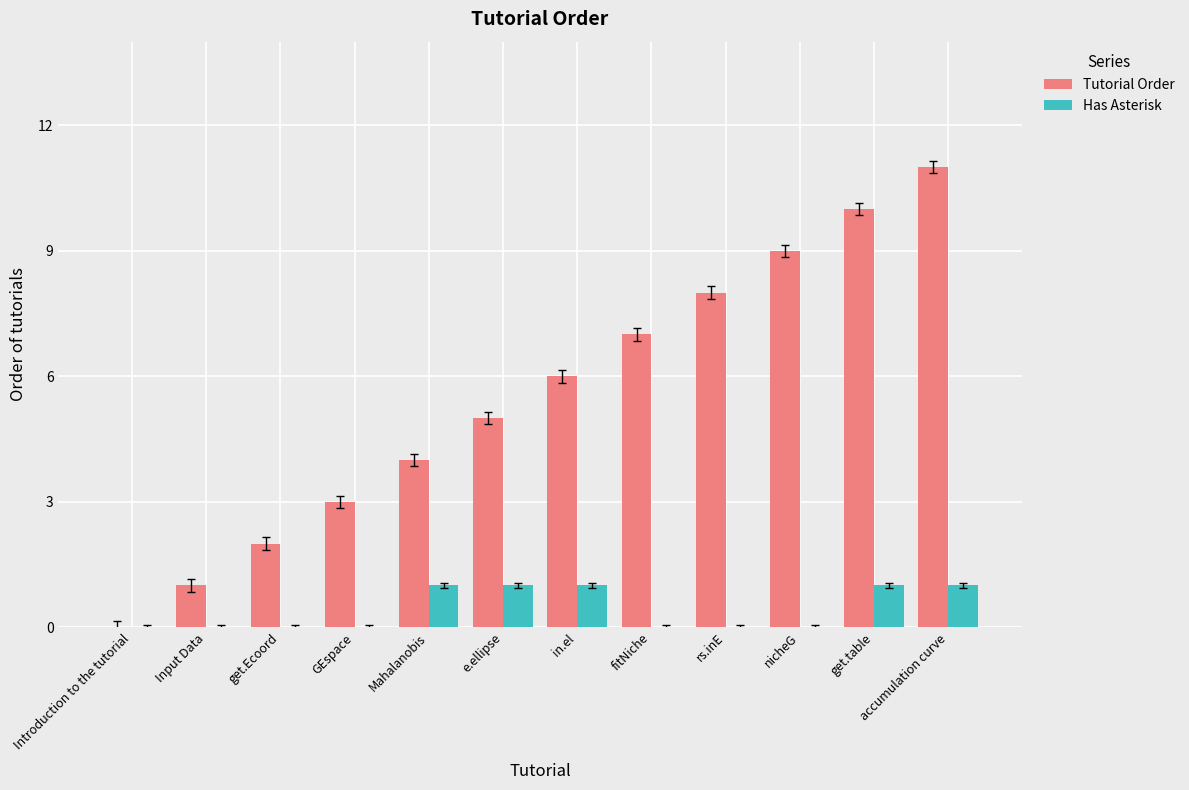

Does the chart contain stacked bars?

No